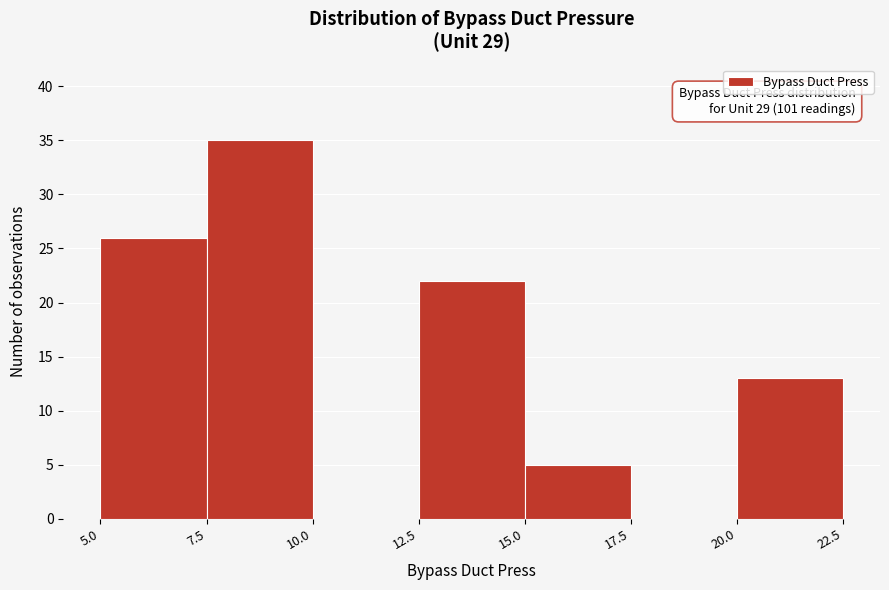

Which range on the x-axis has the tallest bar?

7.5 to 10.0